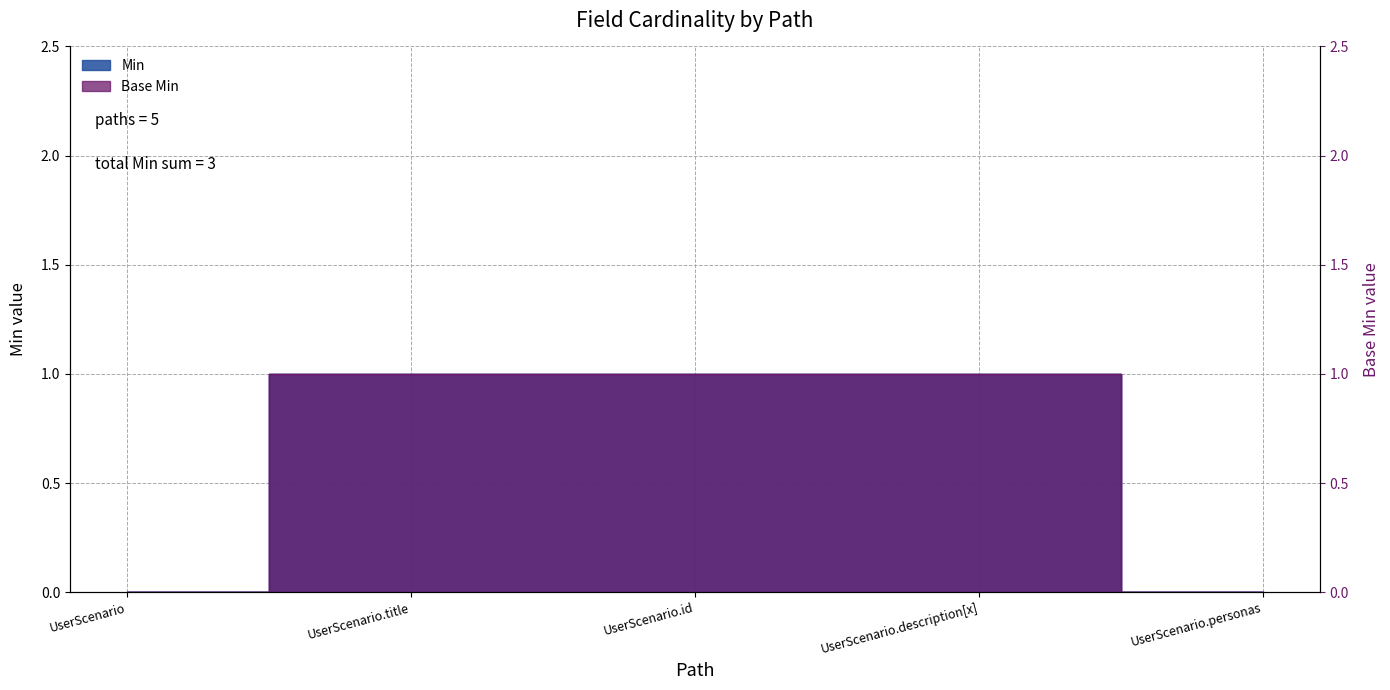

True or false: Base Min has more than 1 points higher than both neighbors.

False